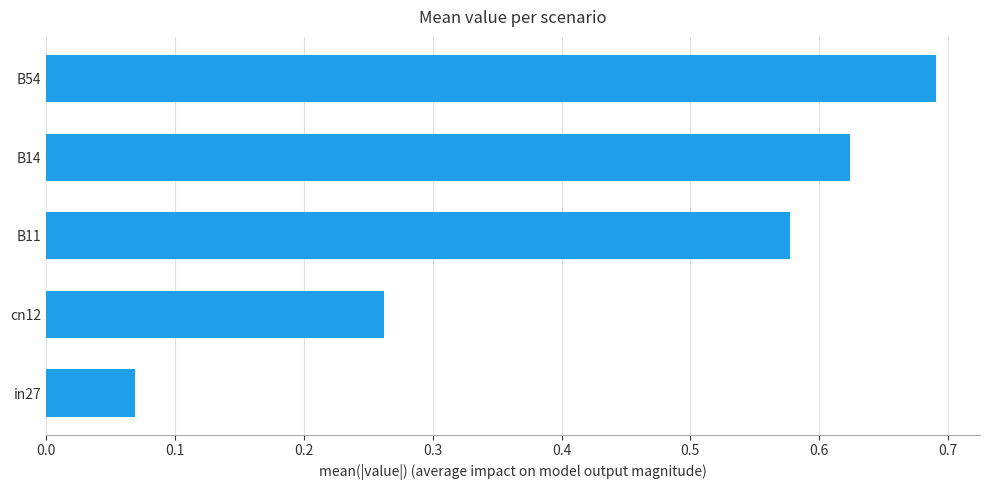

True or false: the data shows 0.2 at B14.

False